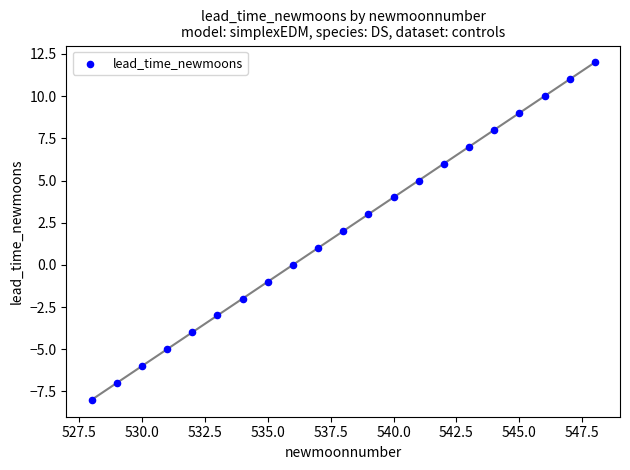

What is the range of Y values (max minus min)?

20